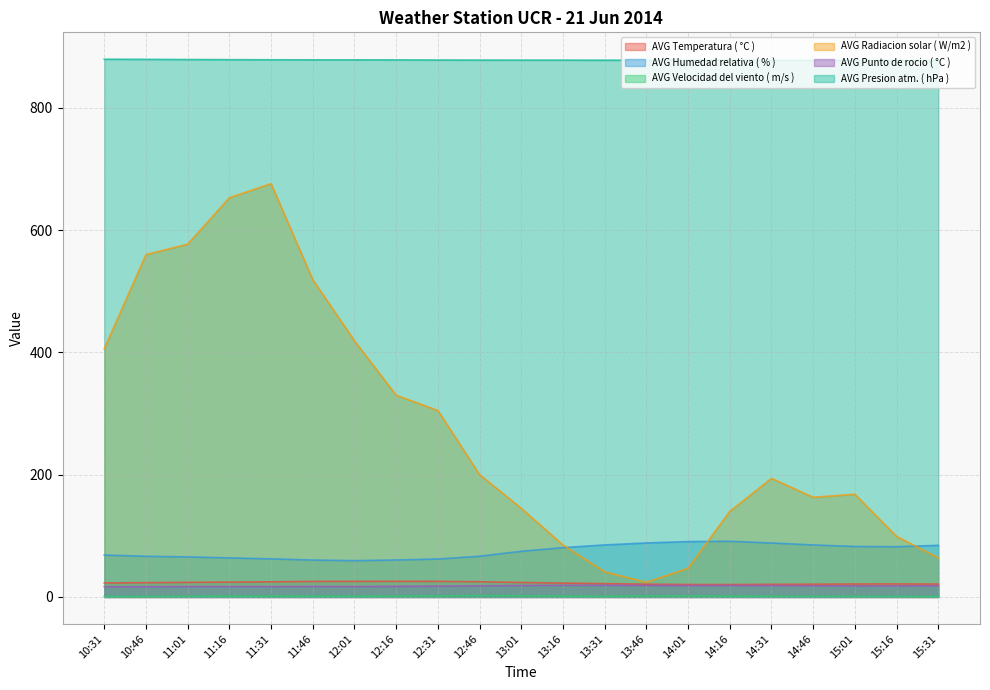

What is the sum of the AVG Humedad relativa ( % ) values at 12:01 and 15:01?

142.0